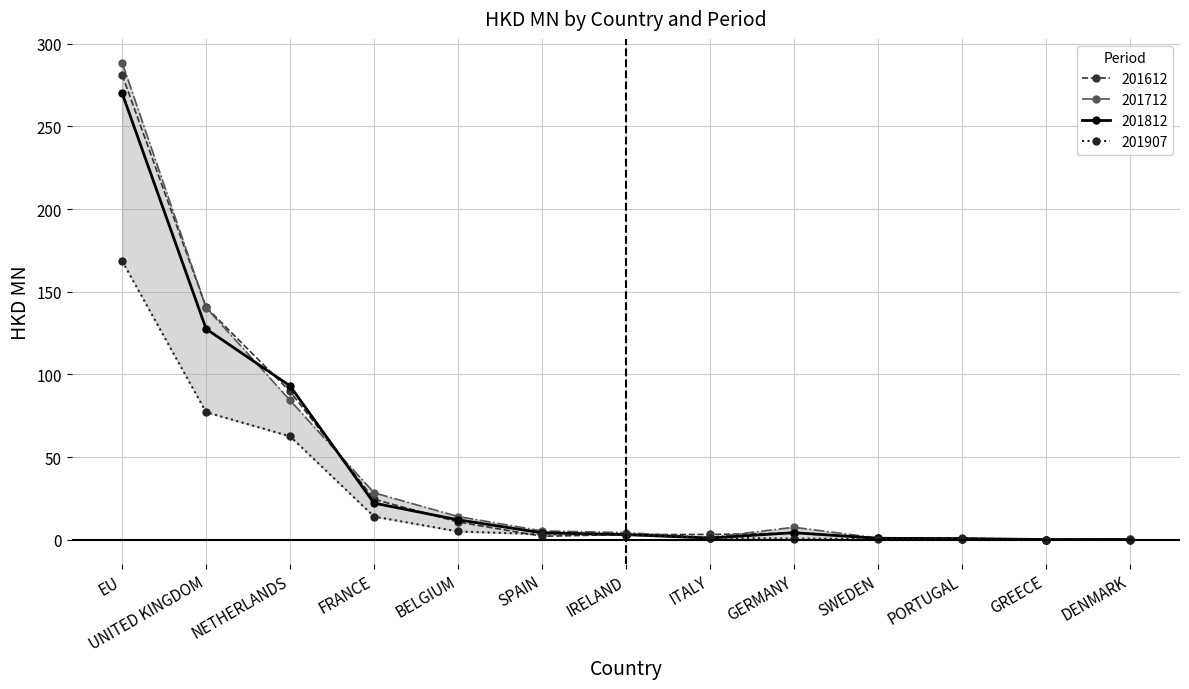

How many lines are shown in the chart?

4